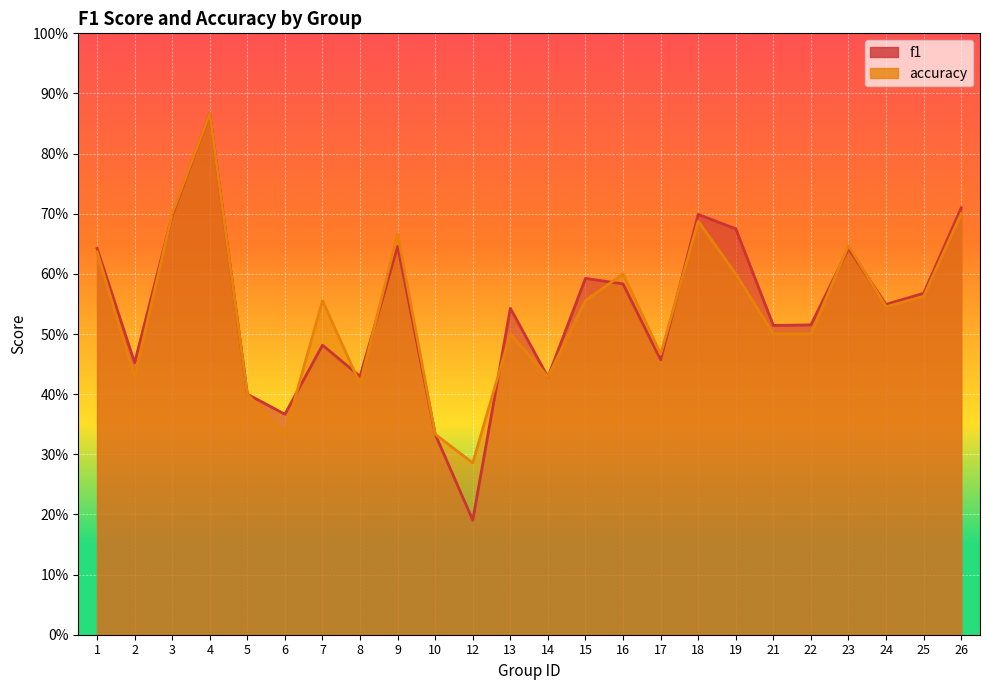

What is the sum of the accuracy values at 16 and 6?

0.9